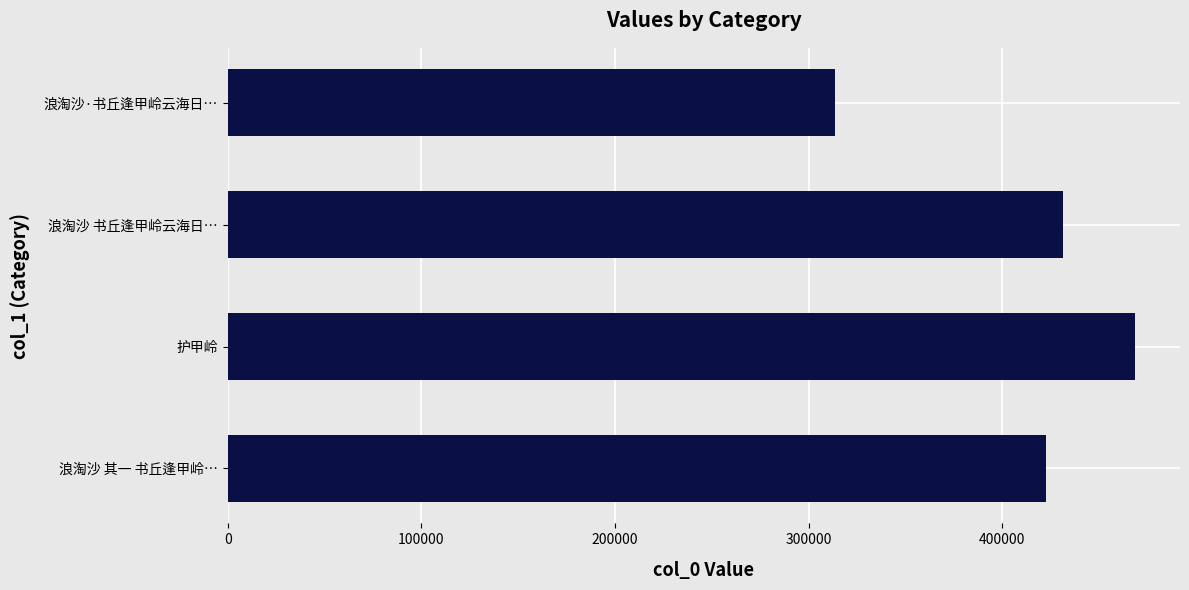

True or false: the data shows 154497 at 浪淘沙 其一 书丘逢甲岭….

False